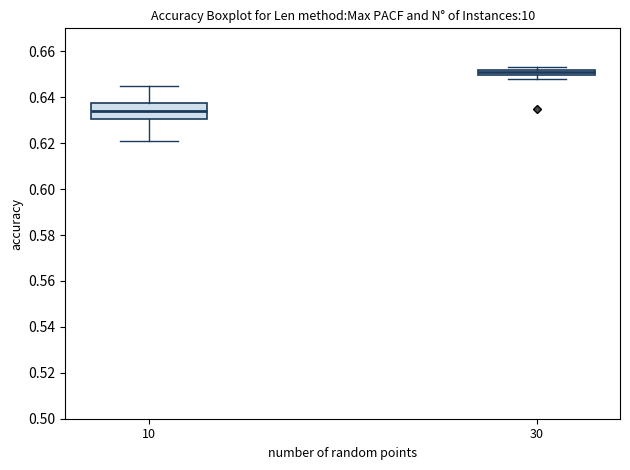

Which box is the tallest, from its lower edge to its upper edge?

10